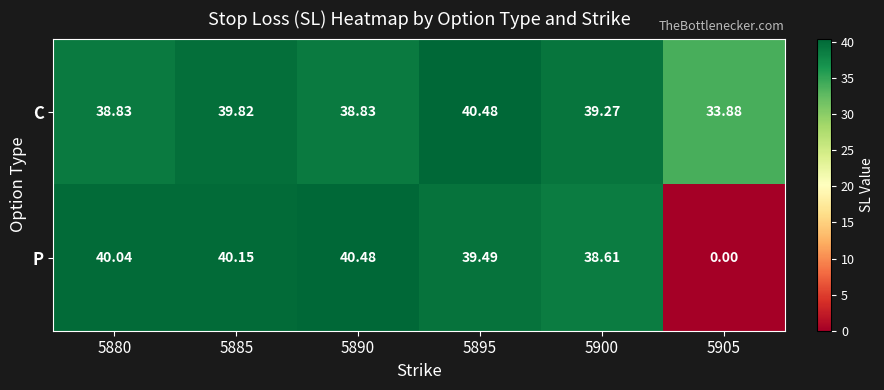

Which series has the widest spread of values?

P